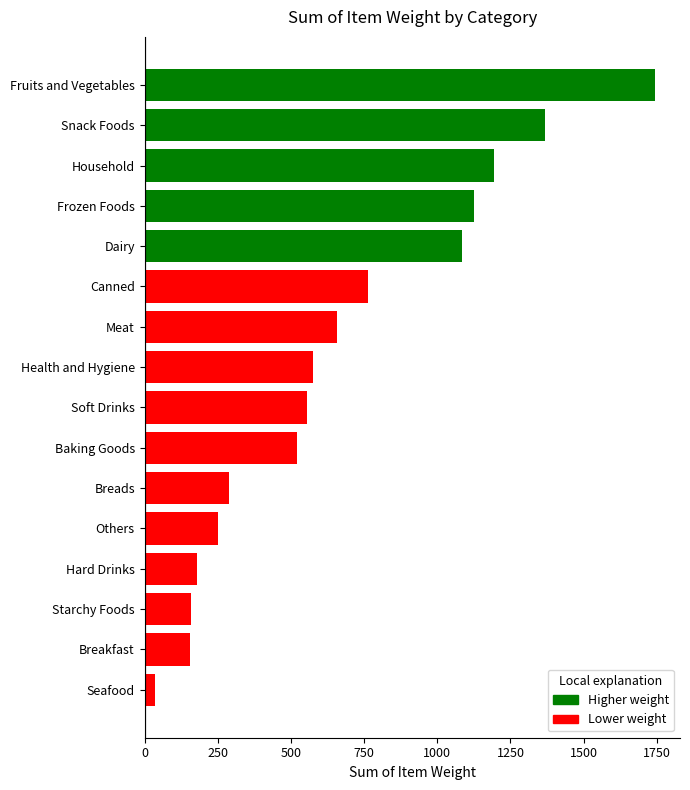

Read the value at Snack Foods, to the nearest 10.

1370